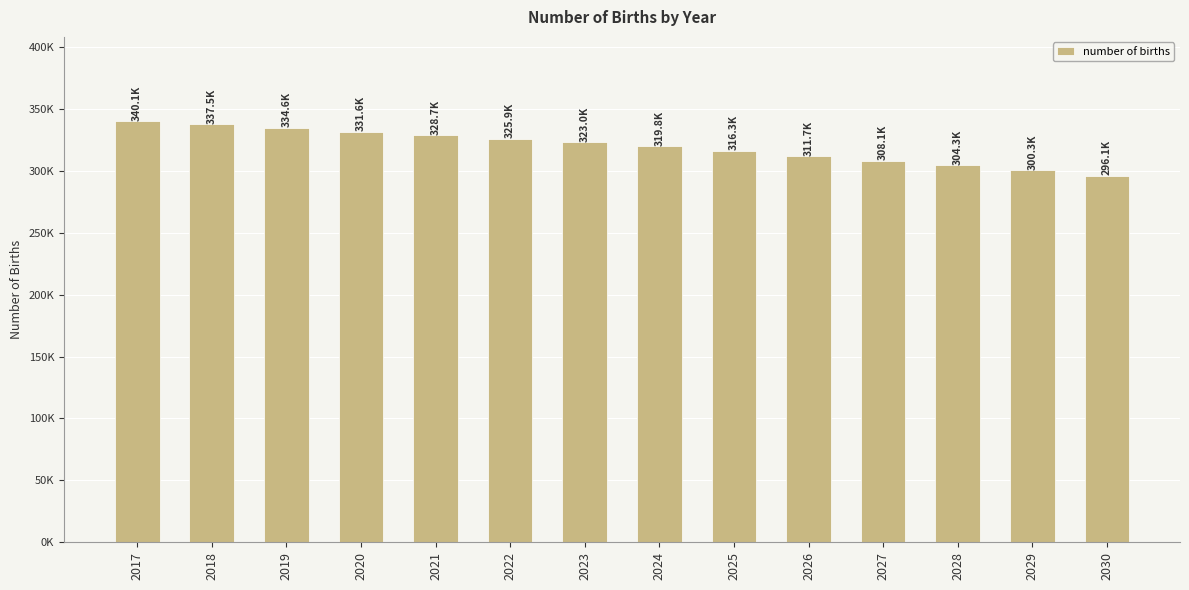

Count the number of data series in this chart.

1